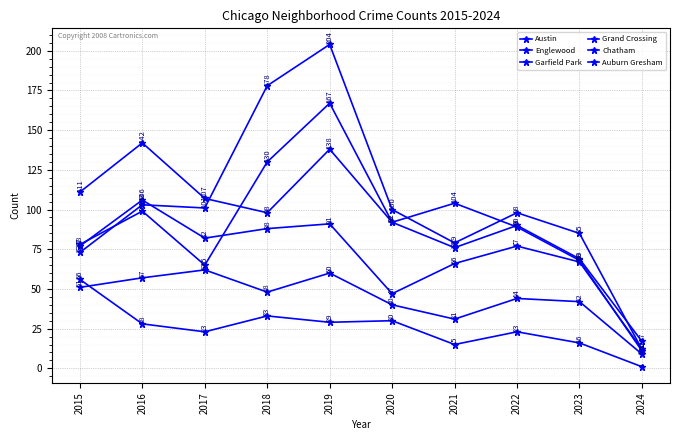

Where is Chatham nearest to the value 35?

2021